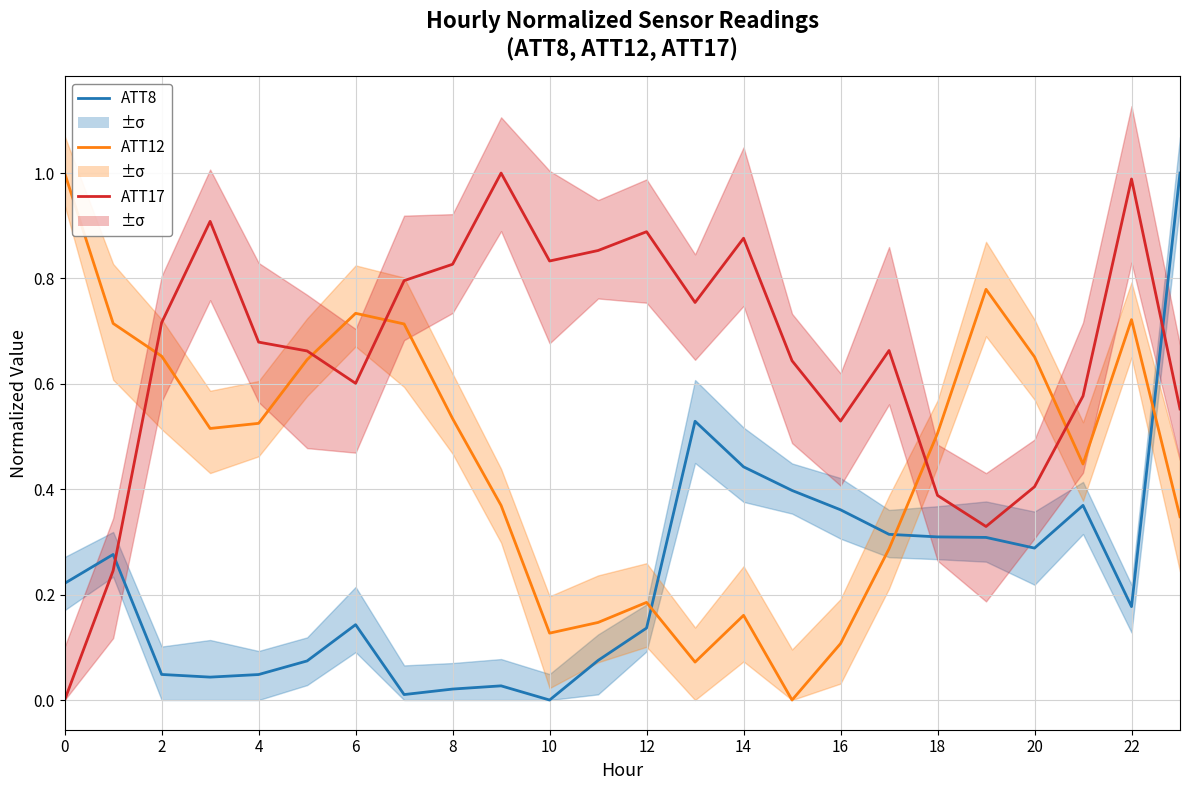

True or false: ATT8 and ATT12 cross at least once.

True